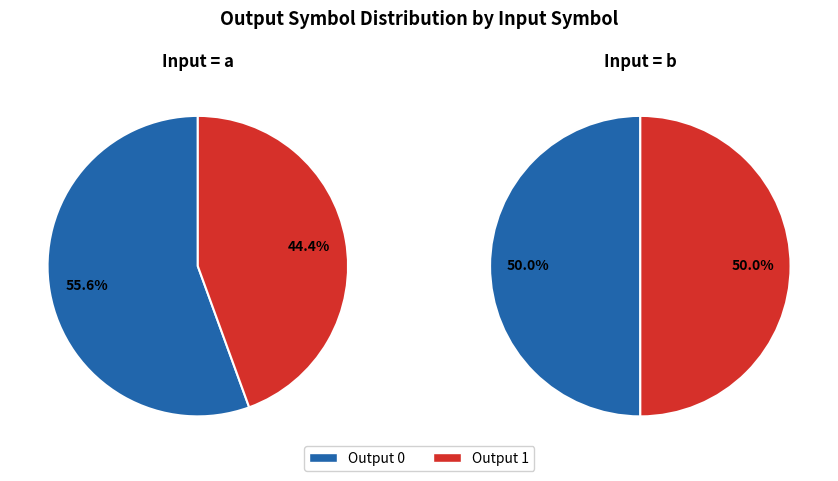

What is the largest slice in the pie chart?

input_a